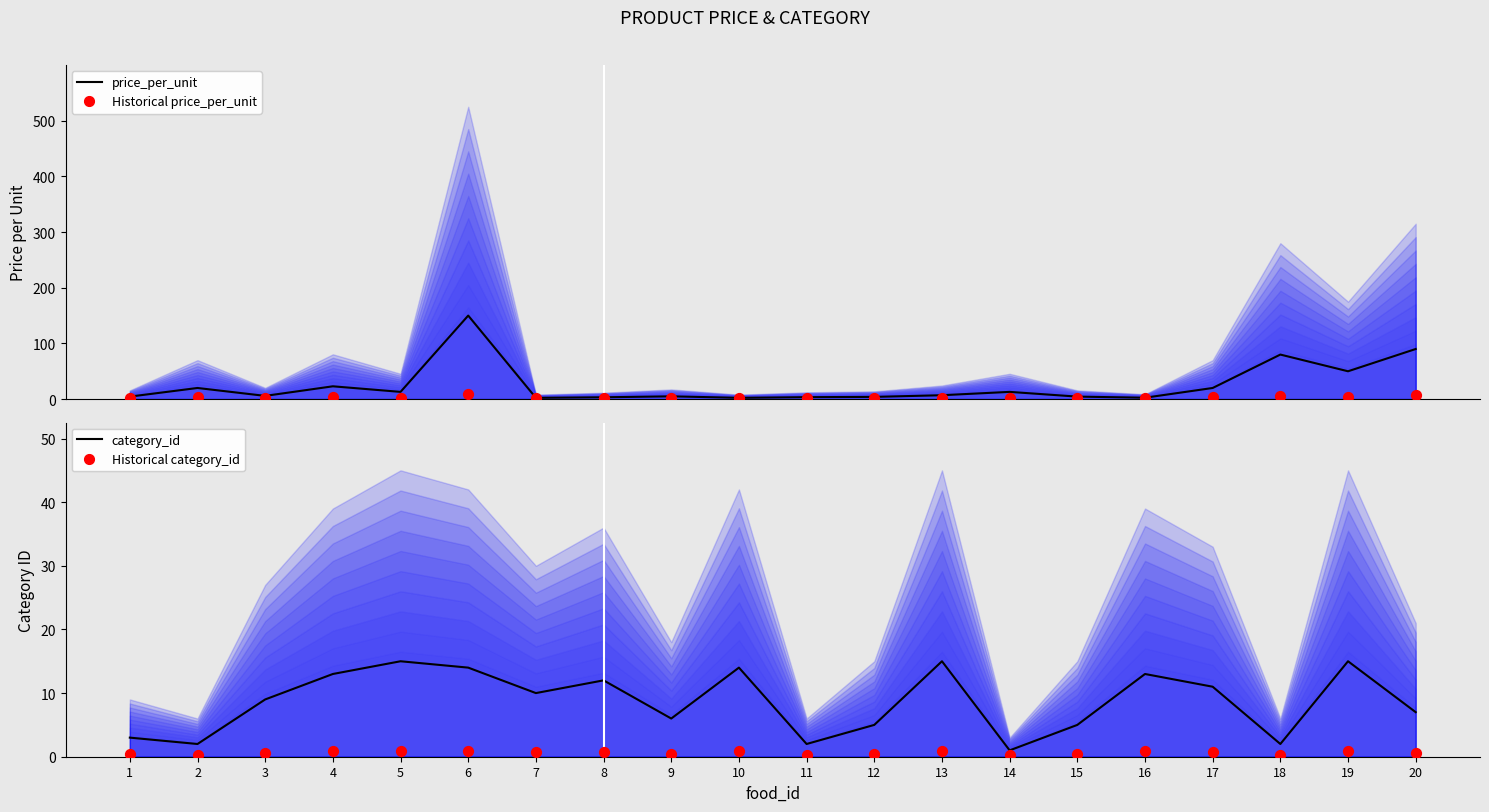

What are all the series names shown in the legend?

price_per_unit, Historical price_per_unit, category_id, Historical category_id